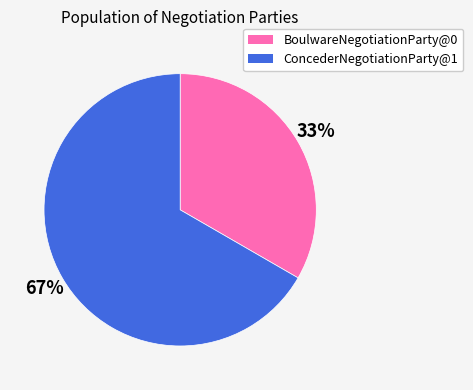

To the nearest percent, what is the average slice percentage?

50%